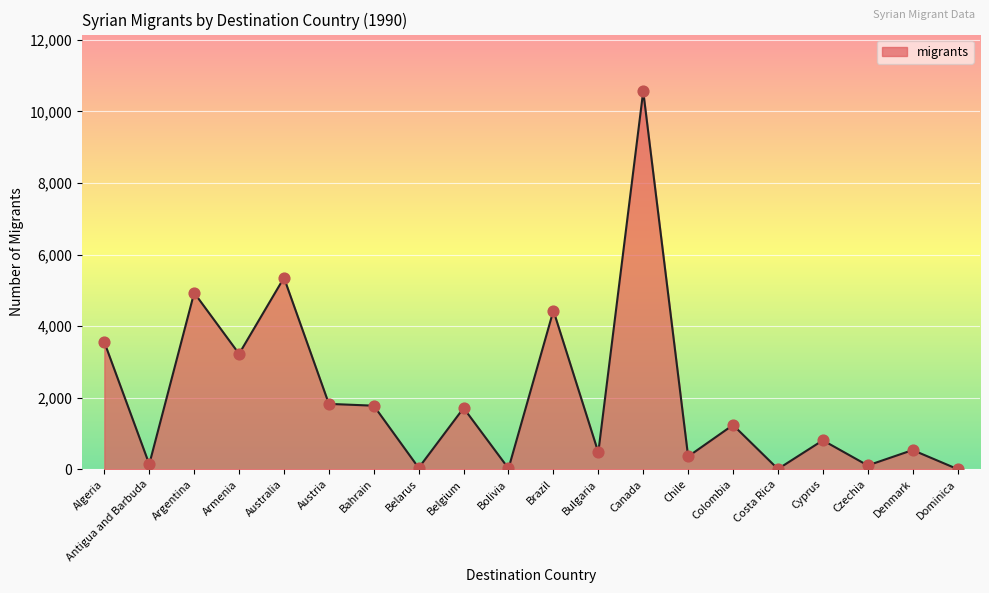

Approximately how many times larger is the value at Belgium compared to Dominica?

285.3